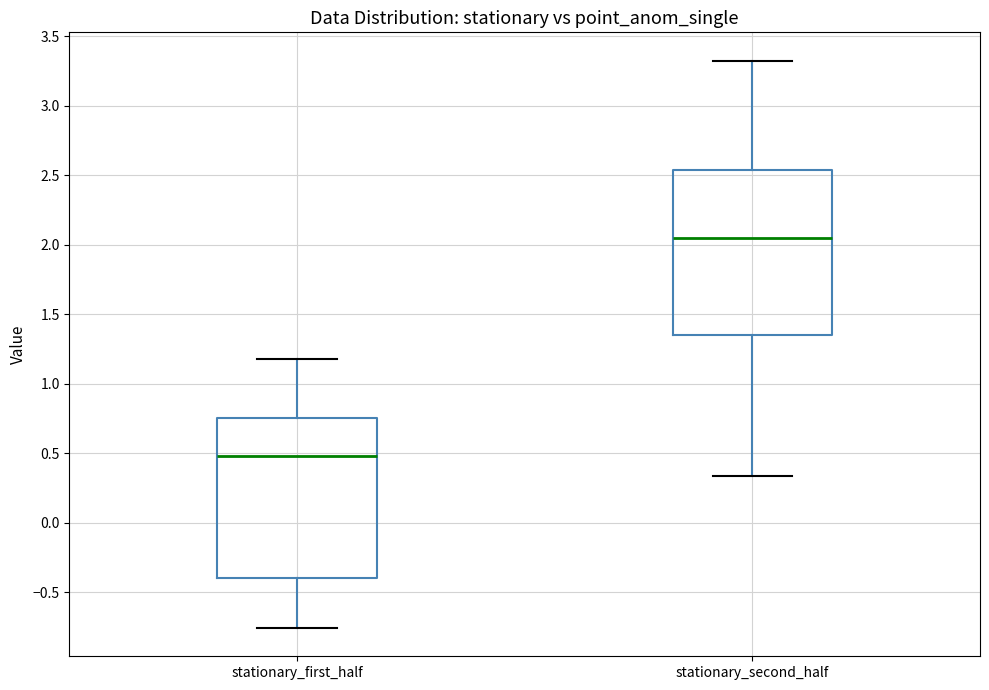

Reading left to right, read every box against the y-axis: the position of its median line, the range the box covers, and the ends of its whiskers. The values are not printed on the chart, so give them approximately, as read against the axis.

stationary_first_half: median 0.50, box -0.40 to 0.75, whiskers -0.75 to 1.20
stationary_second_half: median 2.05, box 1.35 to 2.55, whiskers 0.35 to 3.35